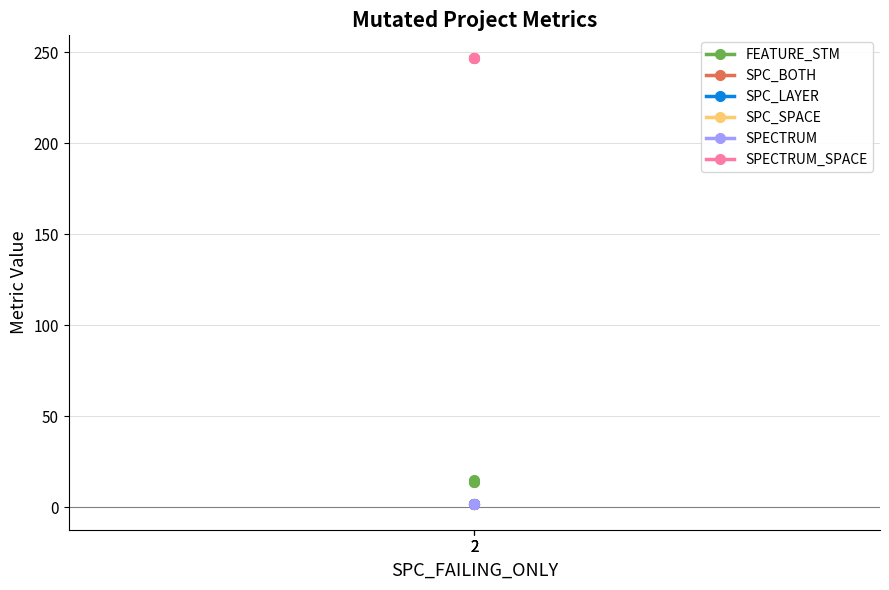

Is the value of SPC_SPACE at 2 greater than the value of FEATURE_STM at 2?

Yes